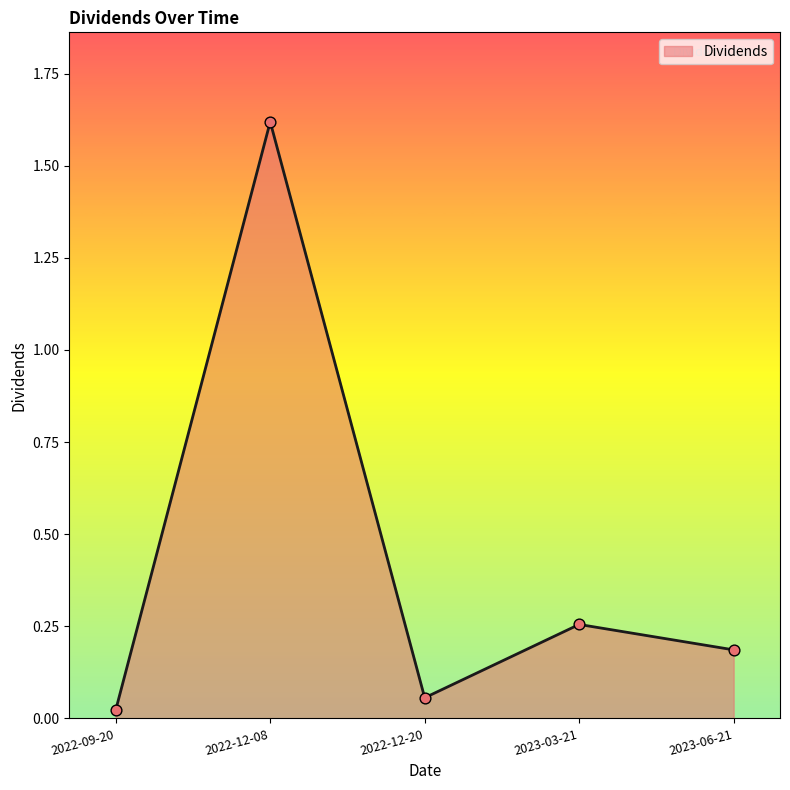

Which has a higher value, 2022-12-20 or 2023-06-21?

2023-06-21